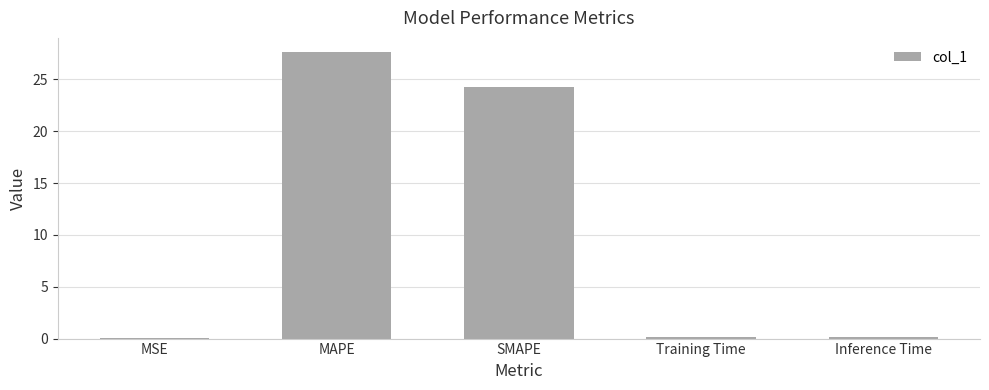

Is it true that the value at Inference Time is 0.2?

True